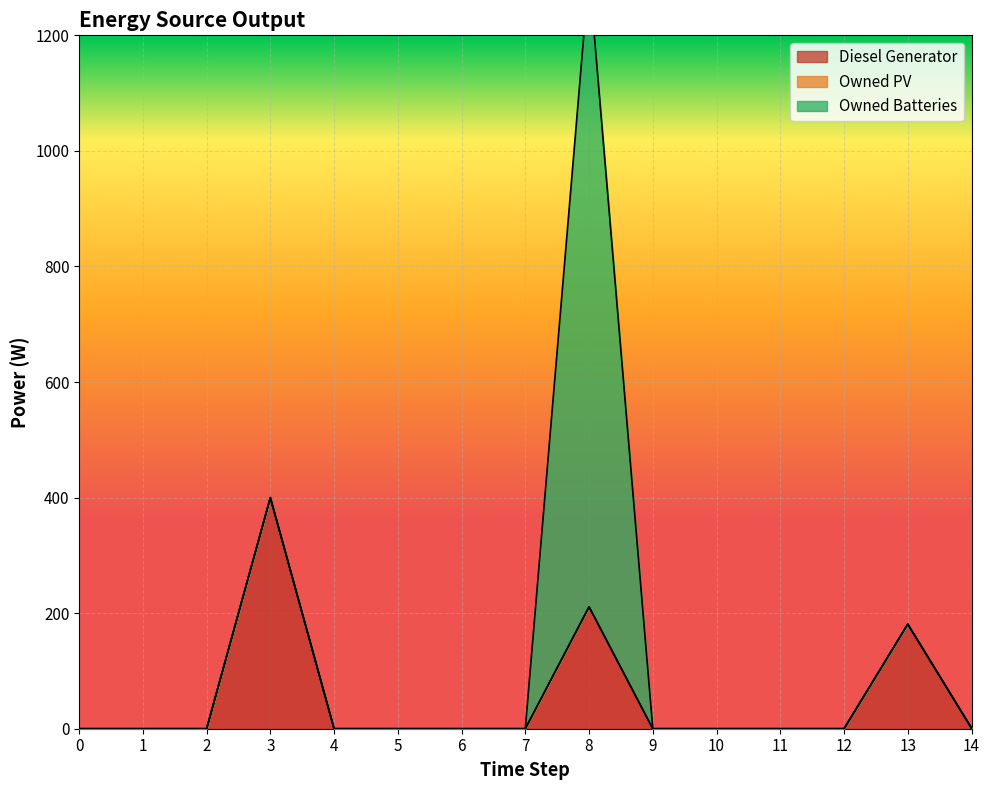

True or false: Owned Batteries has a value of 388 at 11.

False